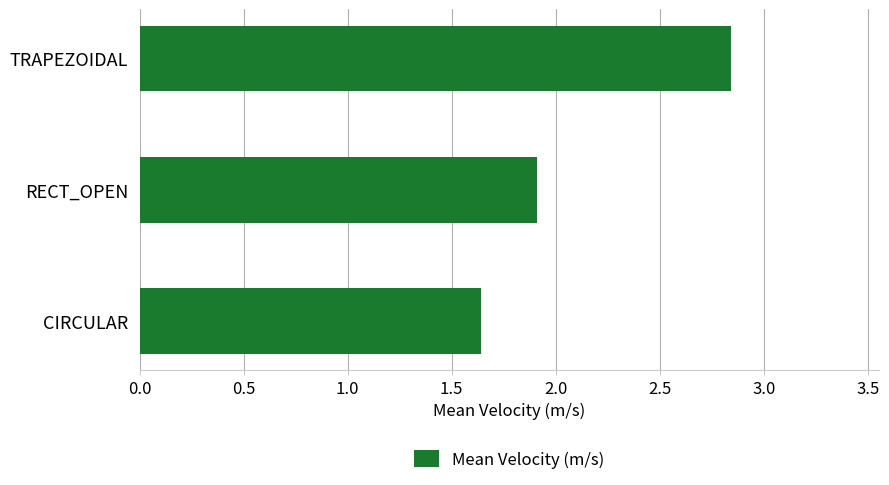

Which has a higher value, CIRCULAR or RECT_OPEN?

RECT_OPEN